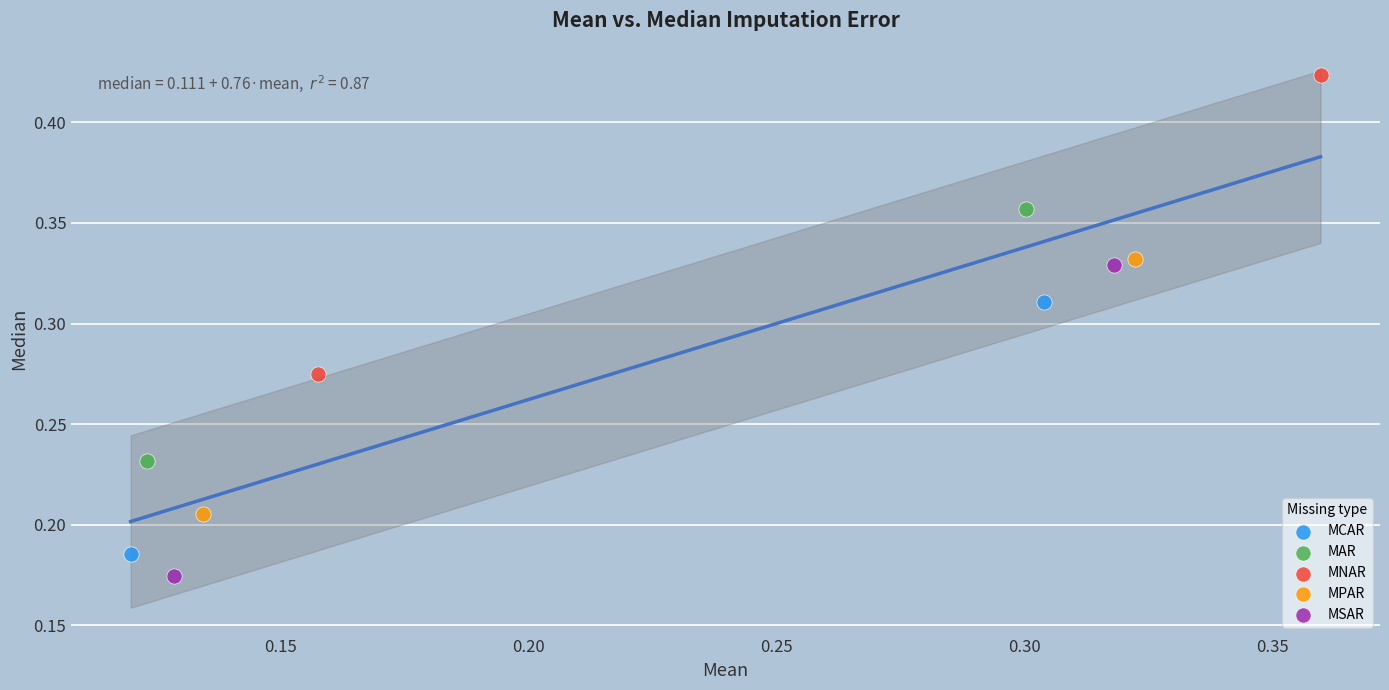

Which series has the largest Y range (max minus min)?

MSAR